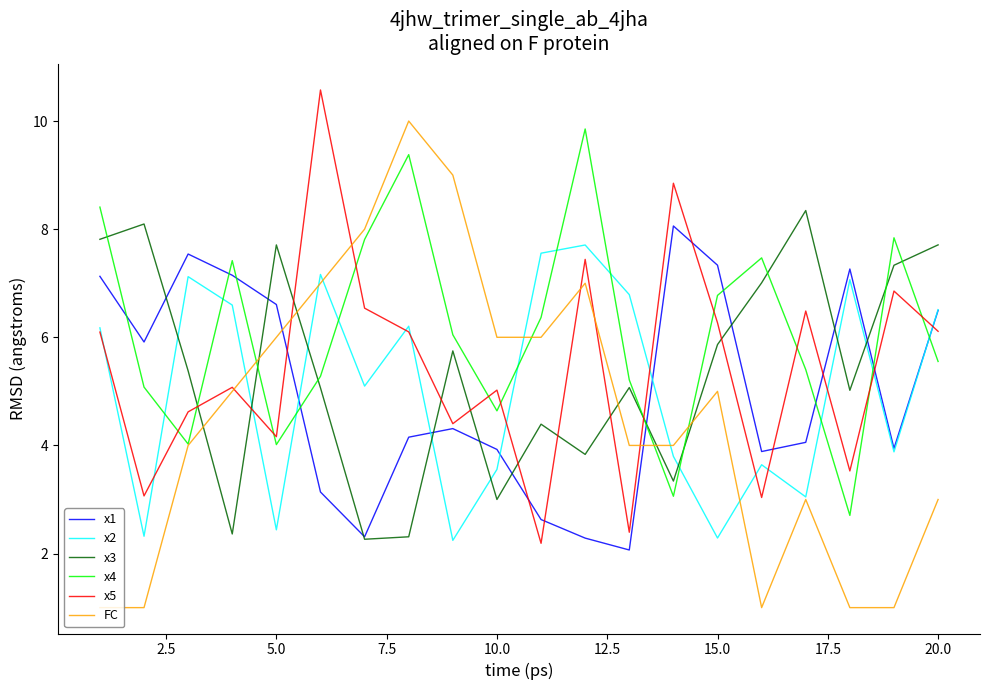

List the series in order of their peak value, highest first.

x5, FC, x4, x3, x1, x2